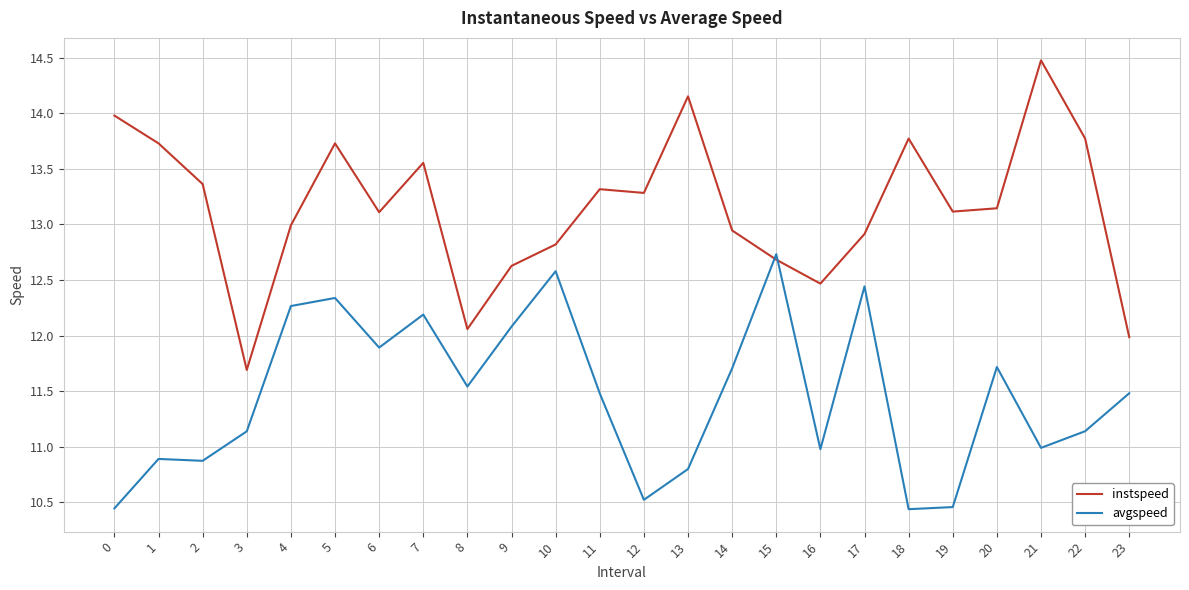

Is it true that avgspeed equals 5.9 at 0?

False